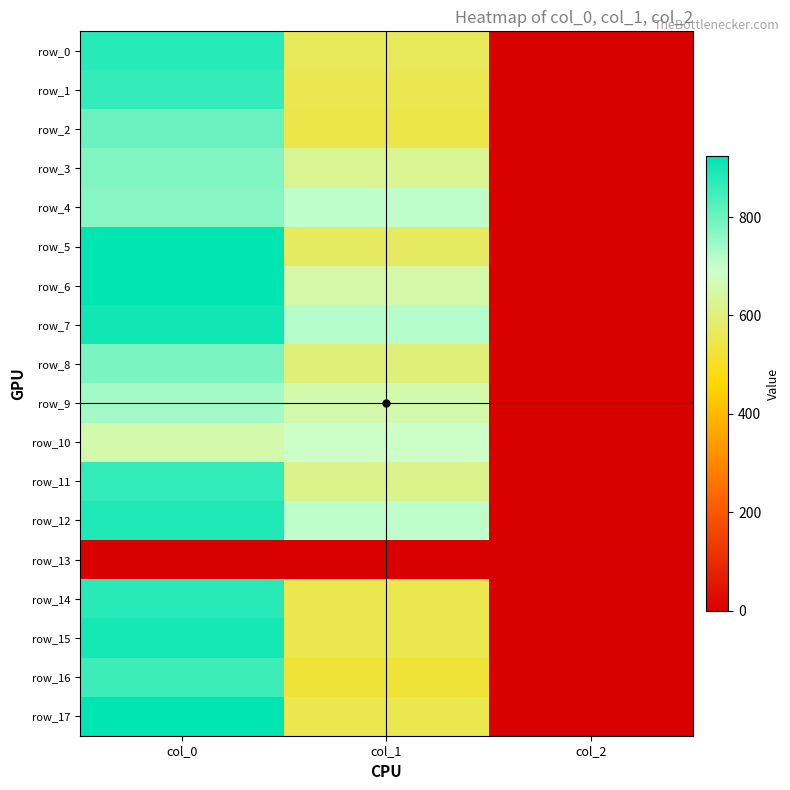

True or false: row_1 has a value of 2.9 at col_2.

False